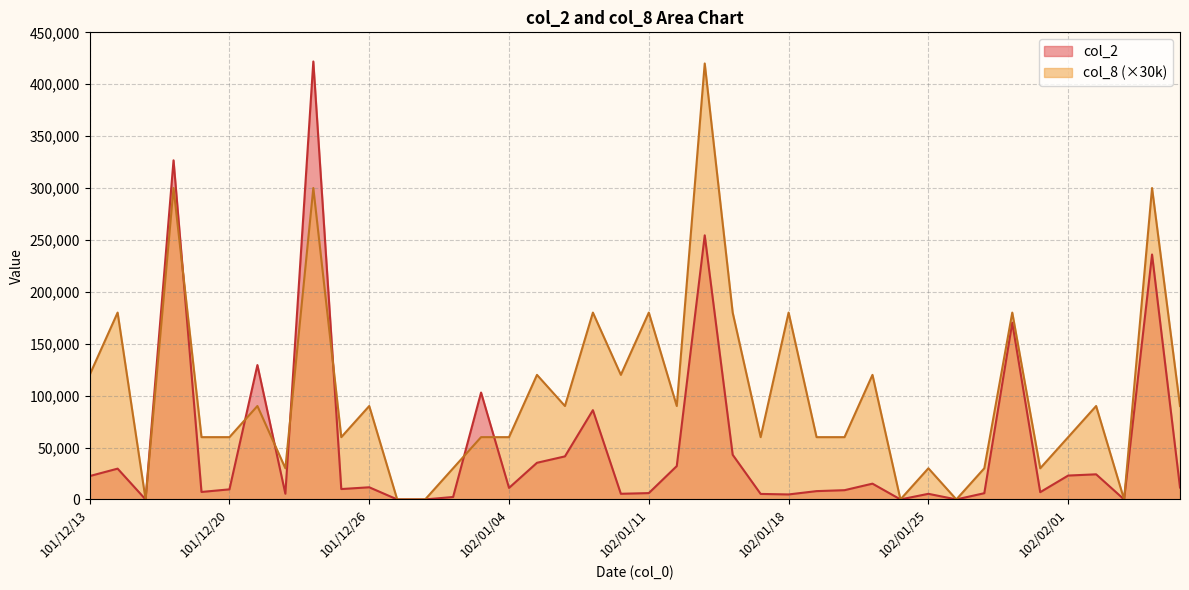

Is it true that col_2 equals -232525 at 101/12/17?

False